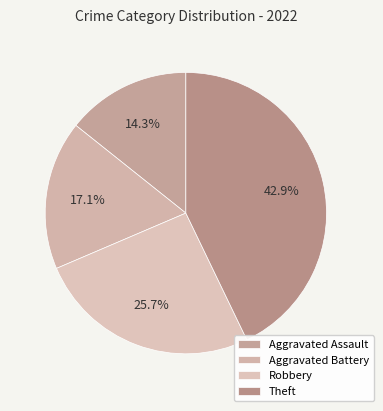

Rank the categories by value from lowest to highest.

Aggravated Assault, Aggravated Battery, Robbery, Theft